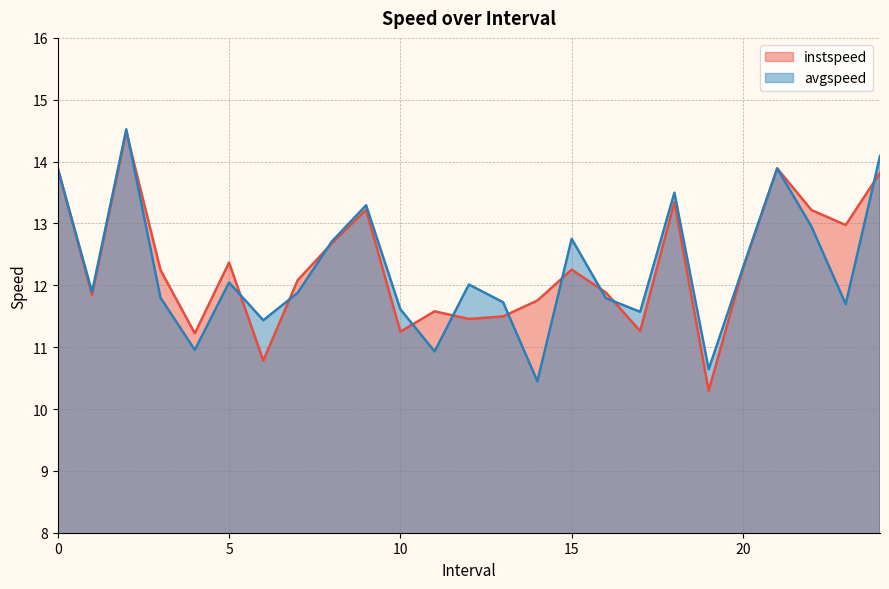

How many lines are shown in the chart?

2